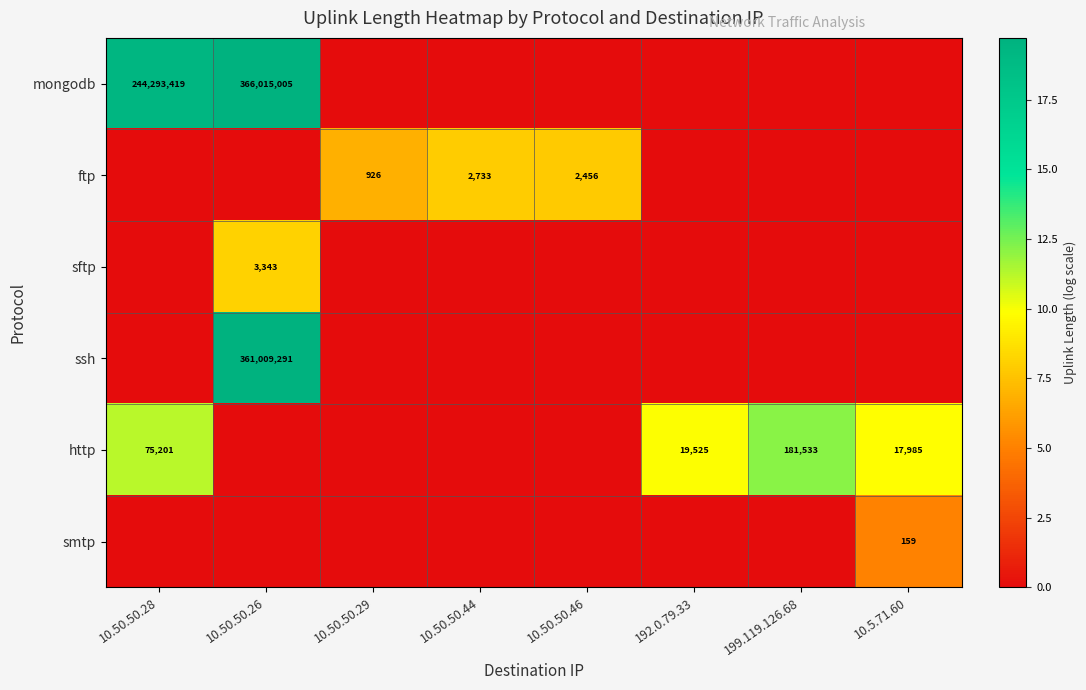

At how many categories does at least one series exceed 19?

2